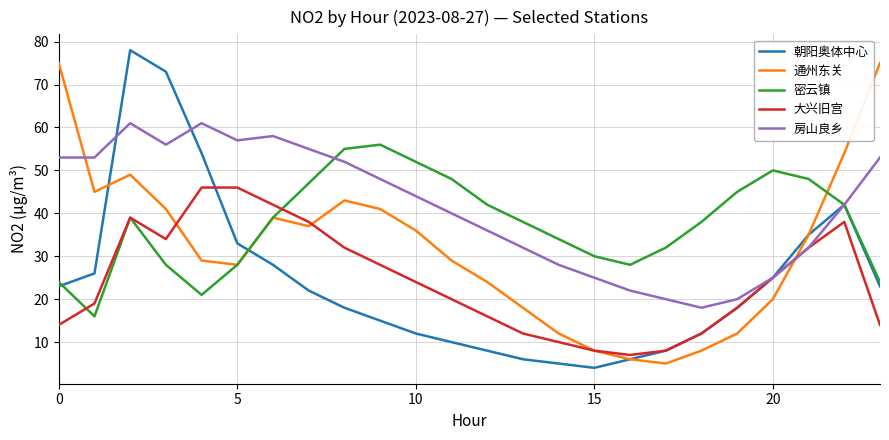

What is the minimum value shown in the chart?

4